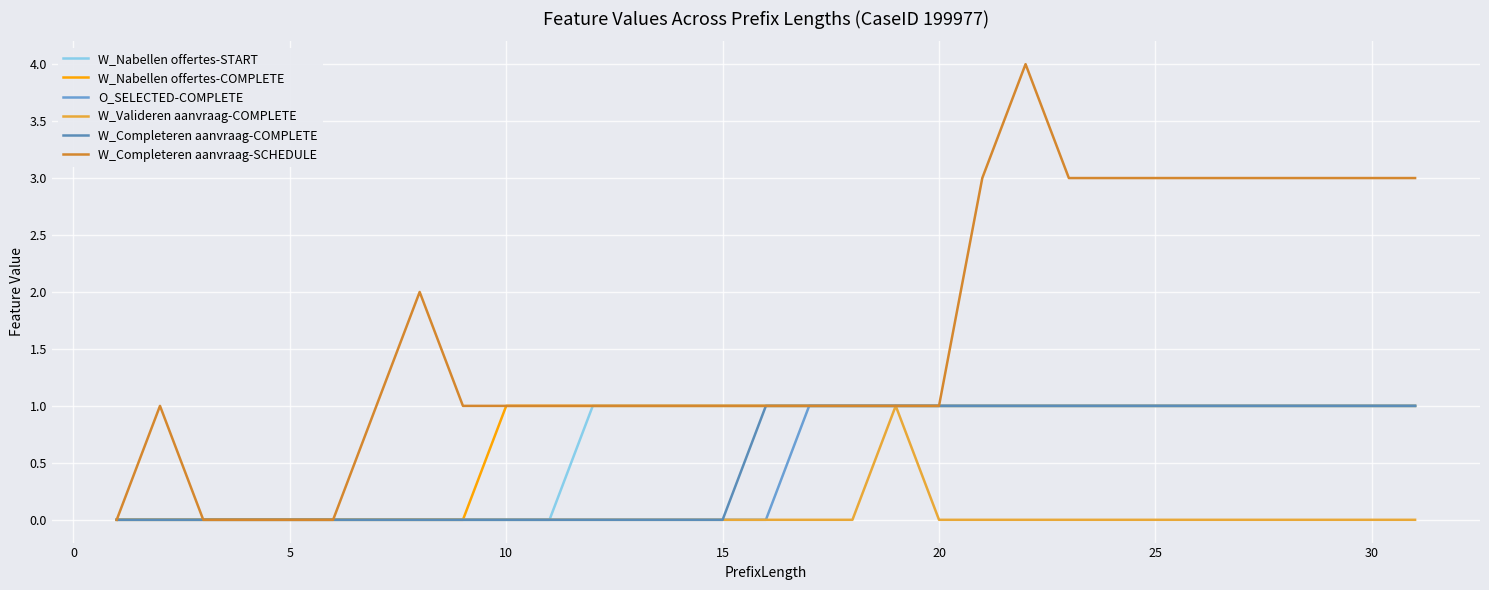

Does the chart have visible grid lines?

Yes